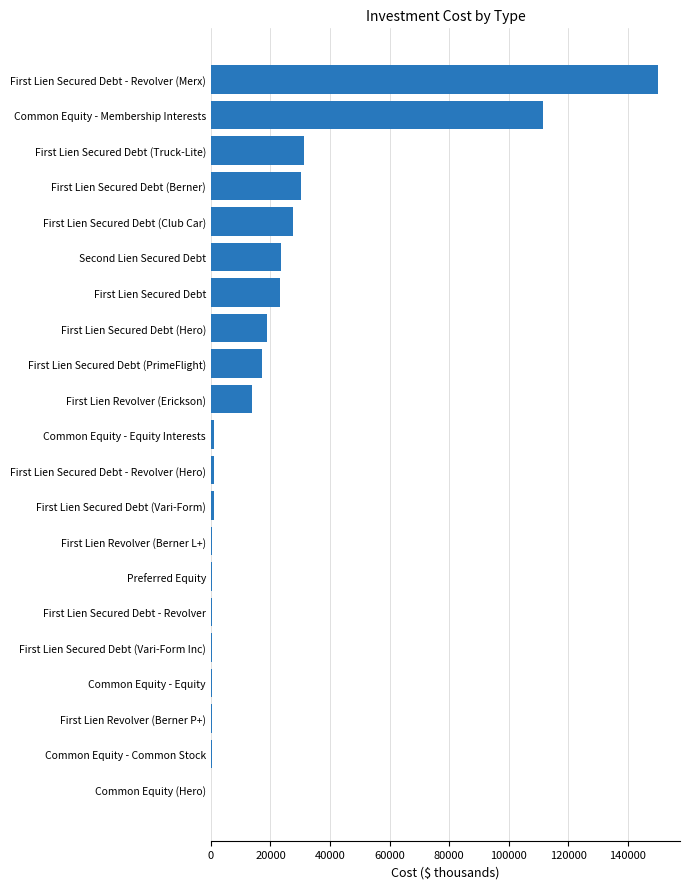

Between First Lien Secured Debt (Truck-Lite) and First Lien Secured Debt, which is larger?

First Lien Secured Debt (Truck-Lite)